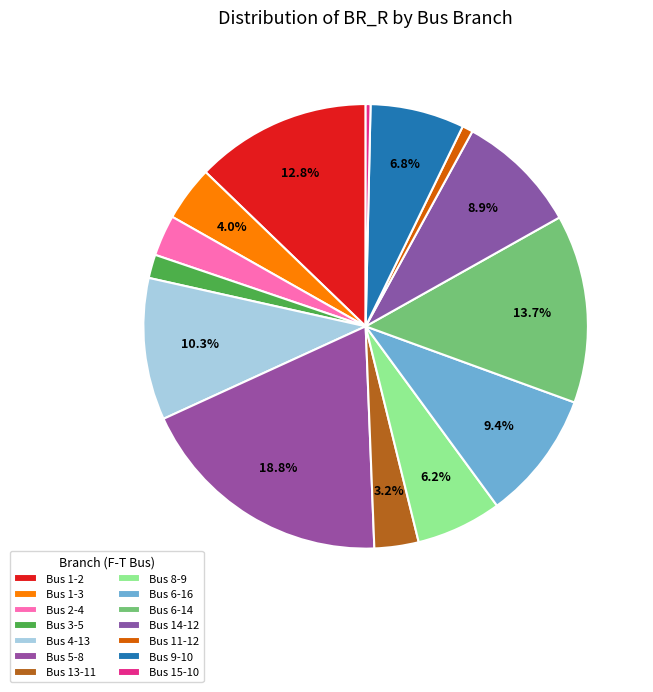

Which category has the biggest portion of the pie?

5-8